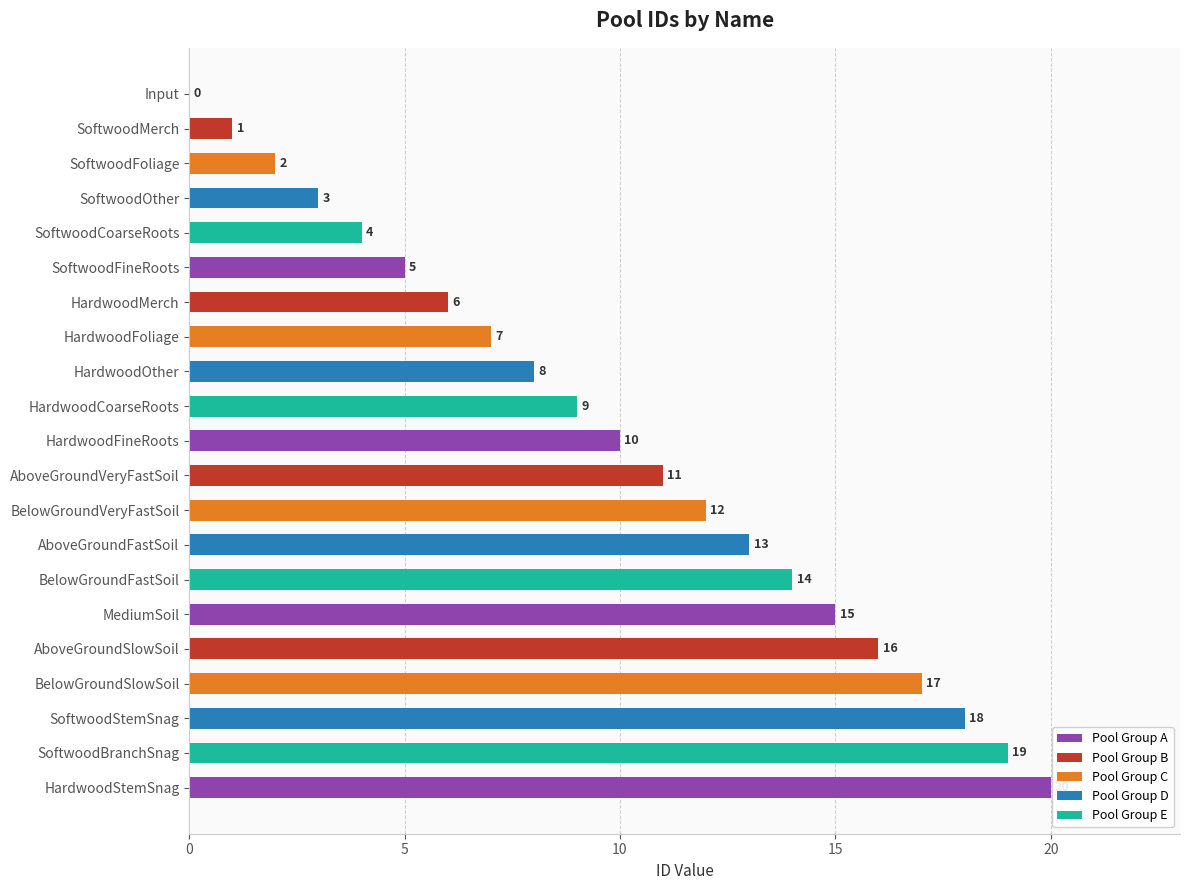

At which label is the value closest to 10?

HardwoodFineRoots